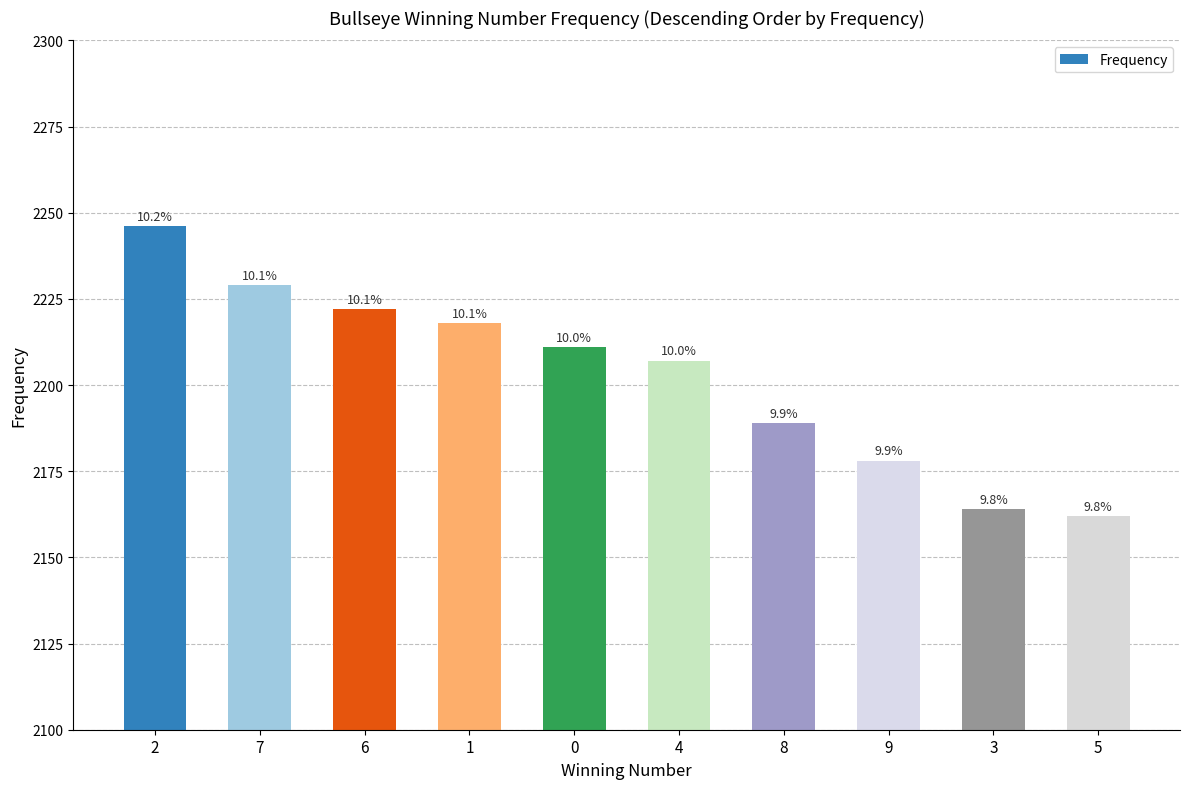

What is the label of the 2nd bar from the left?

7